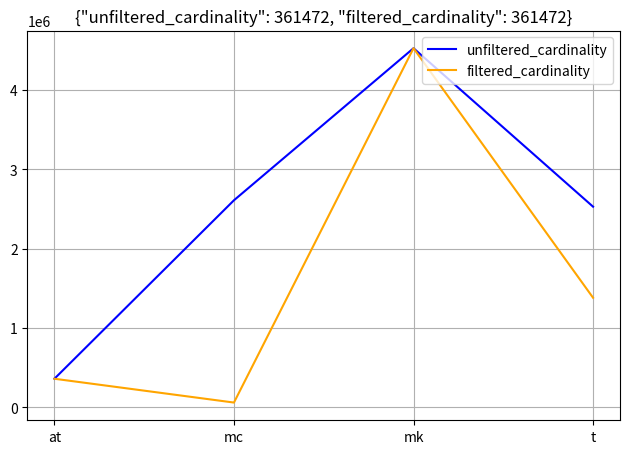

True or false: filtered_cardinality has more than 1 interior local peaks.

False